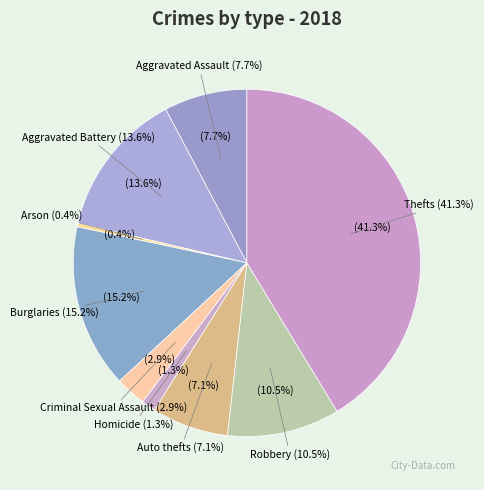

What is the smallest slice in the pie chart?

Arson